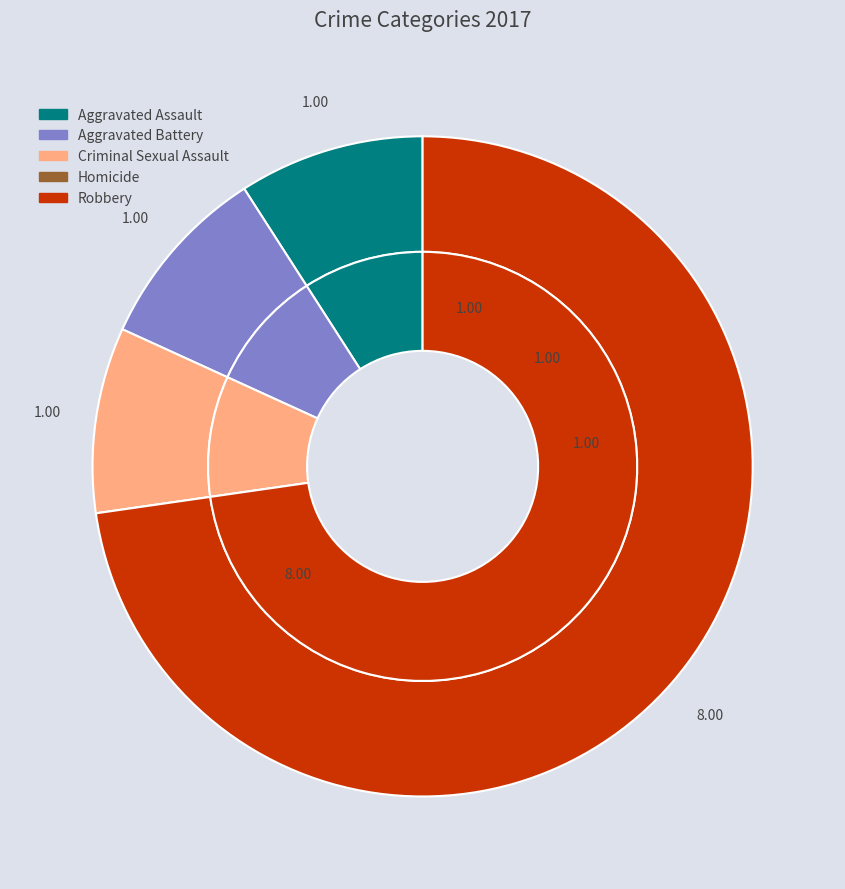

Combined, what portion of the pie is Aggravated Assault and Aggravated Battery?

18.2%